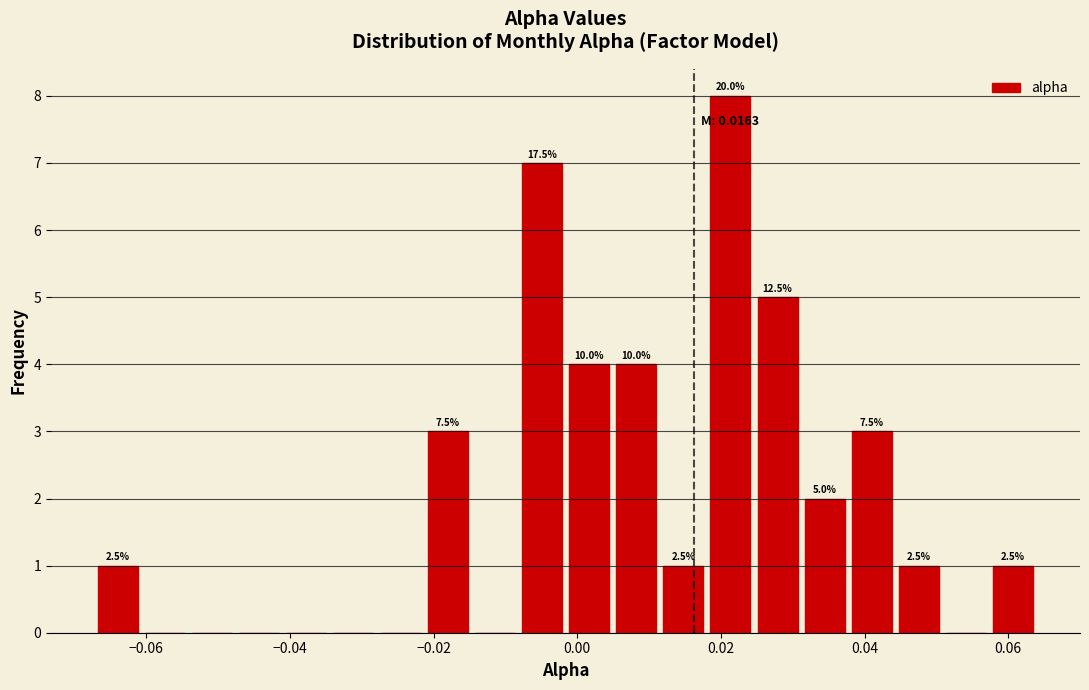

Read against the x-axis, roughly where is the centre of the tallest bar?

0.022